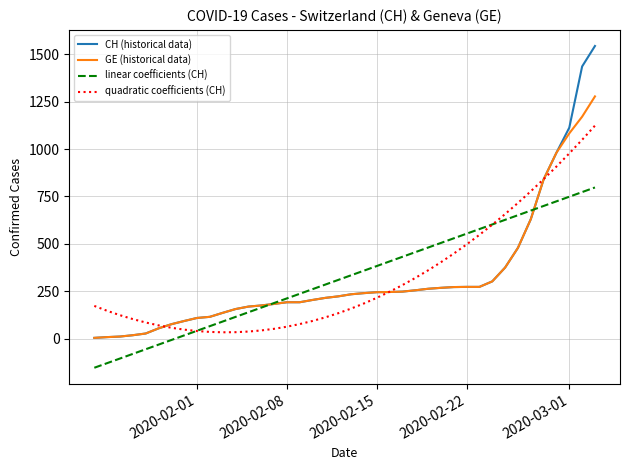

What is the maximum value shown in the chart?

1544.0